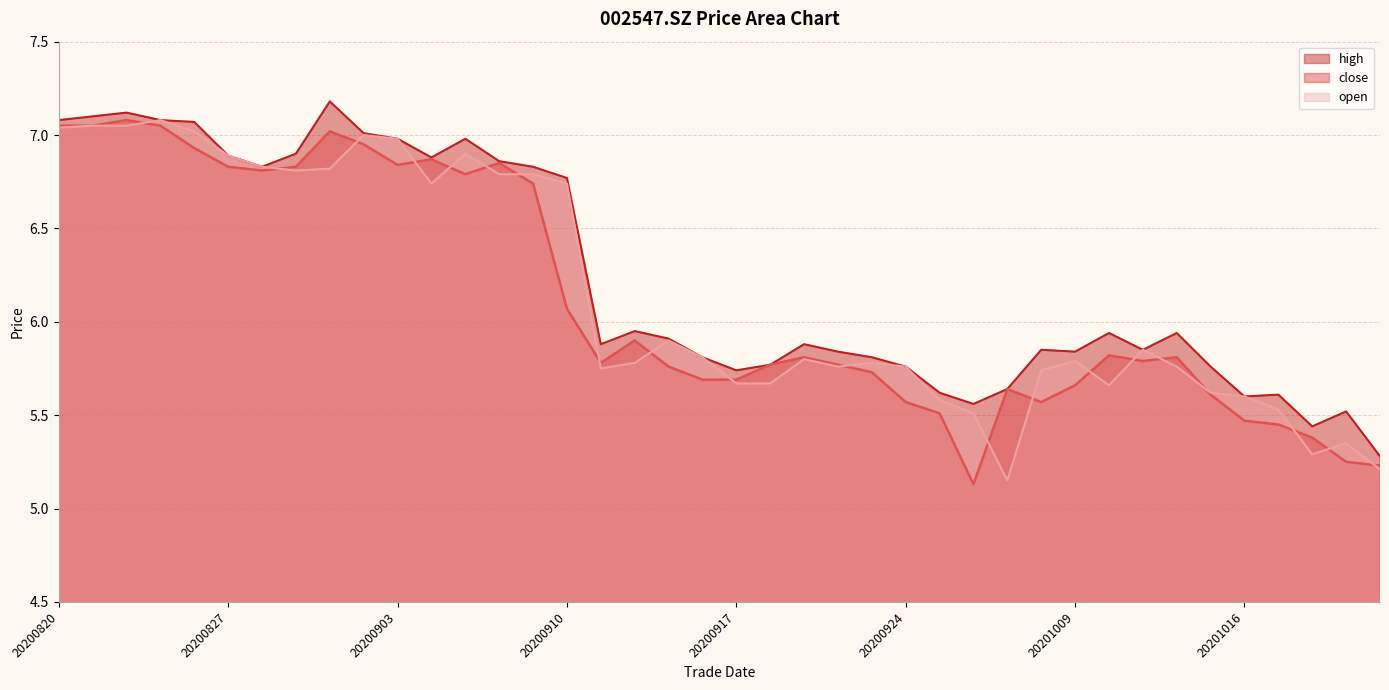

Which series has the largest total across all categories?

high